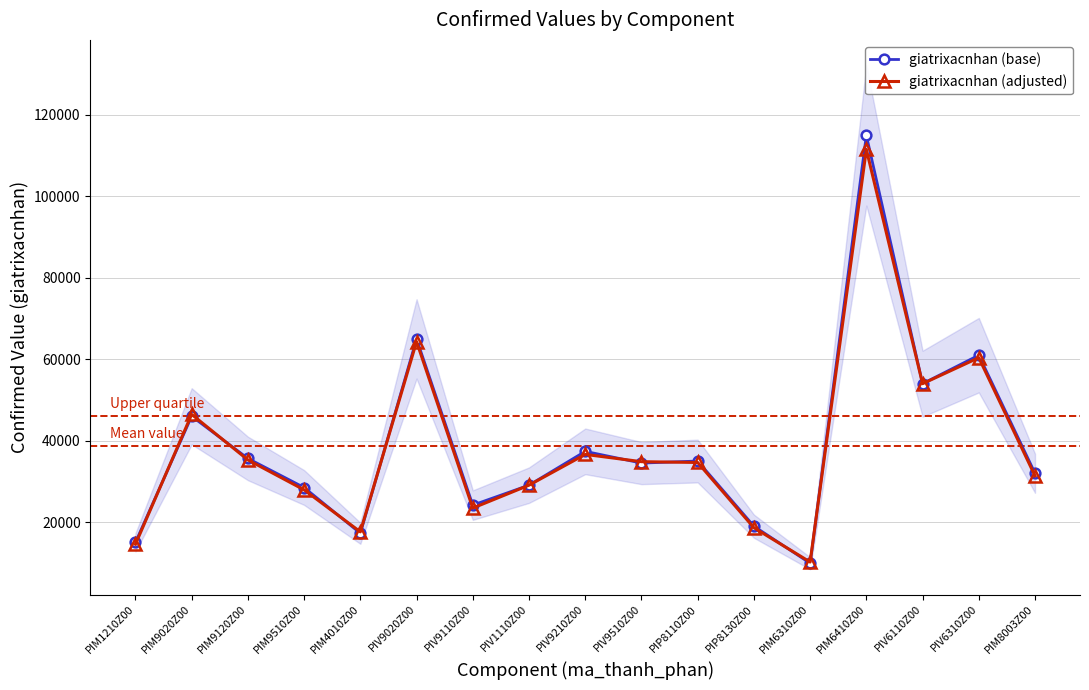

List the labels in order of giatrixacnhan (base) value, smallest first.

PIM6310Z00, PIM1210Z00, PIM4010Z00, PIP8130Z00, PIV9110Z00, PIM9510Z00, PIV1110Z00, PIM8003Z00, PIV9510Z00, PIP8110Z00, PIM9120Z00, PIV9210Z00, PIM9020Z00, PIV6110Z00, PIV6310Z00, PIV9020Z00, PIM6410Z00